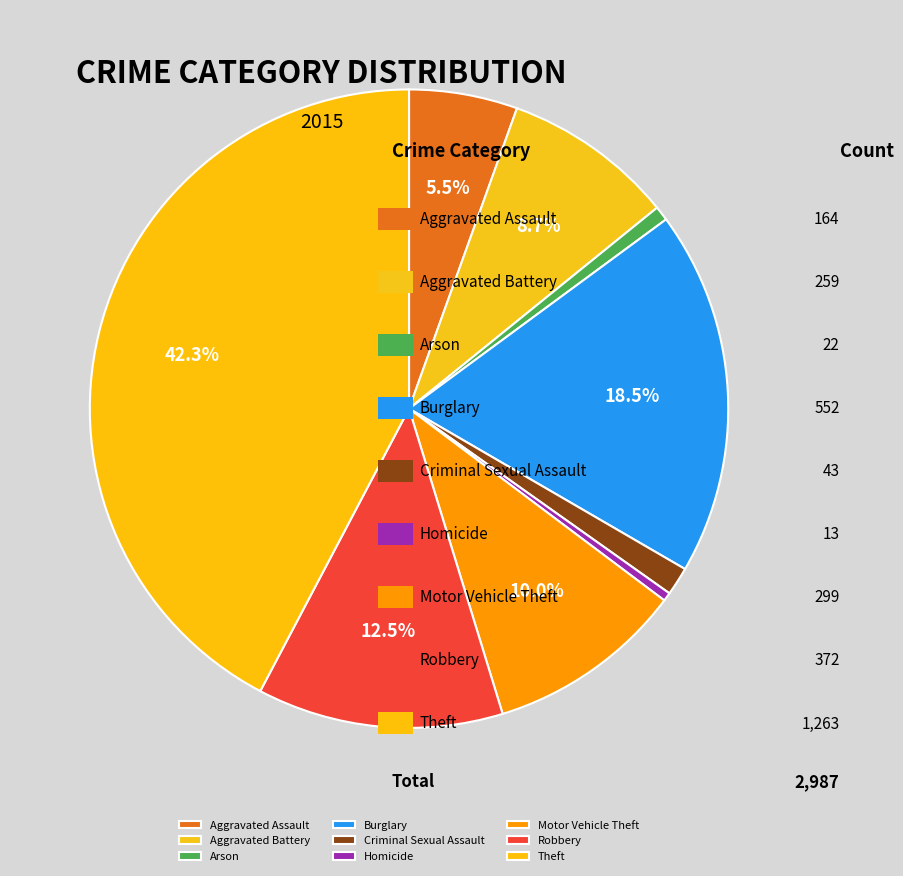

What is the smallest slice in the pie chart?

Homicide